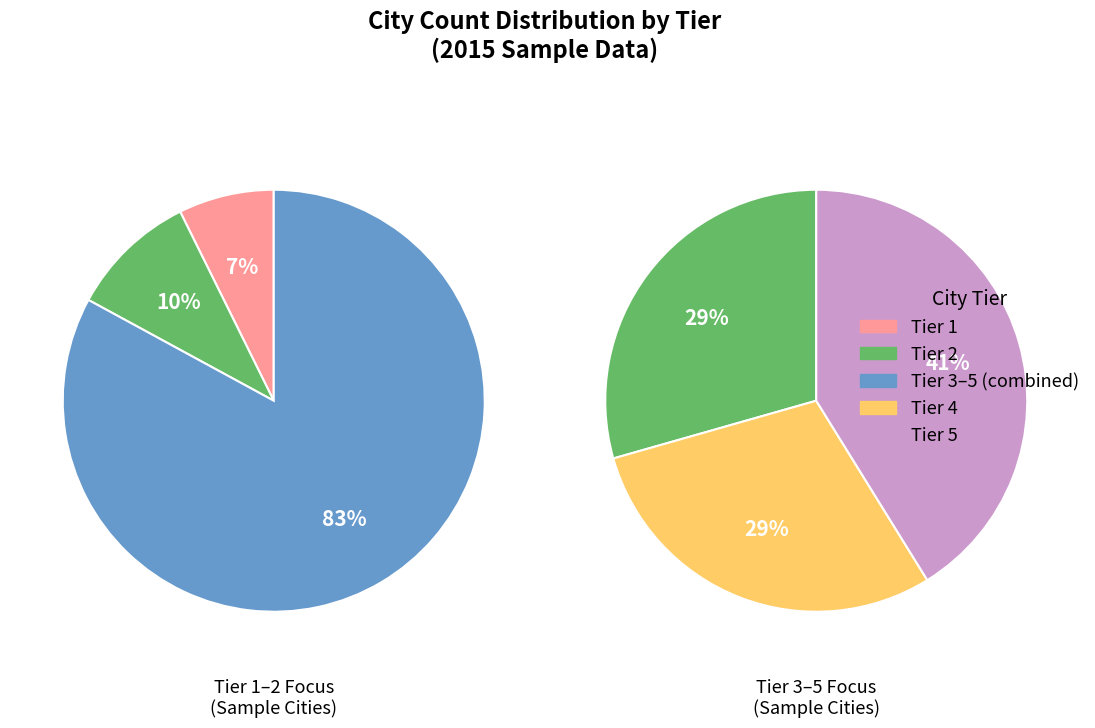

What percentage is the Tier 2 slice, to the nearest percent?

10%